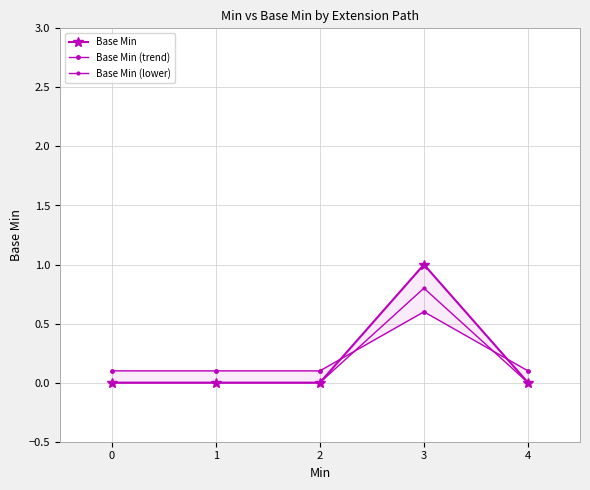

Between 1 and 4, which is larger?

1